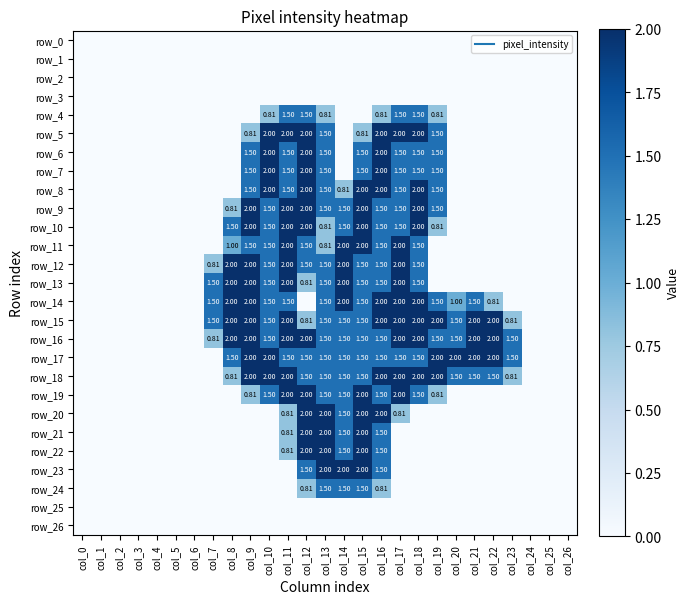

Reading left to right, list all the values displayed in this chart.

row_0: 0.0	0.0	0.0	0.0	0.0	0.0	0.0	0.0	0.0	0.0	0.0	0.0	0.0	0.0	0.0	0.0	0.0	0.0	0.0	0.0	0.0	0.0	0.0	0.0	0.0	0.0	0.0
row_1: 0.0	0.0	0.0	0.0	0.0	0.0	0.0	0.0	0.0	0.0	0.0	0.0	0.0	0.0	0.0	0.0	0.0	0.0	0.0	0.0	0.0	0.0	0.0	0.0	0.0	0.0	0.0
row_2: 0.0	0.0	0.0	0.0	0.0	0.0	0.0	0.0	0.0	0.0	0.0	0.0	0.0	0.0	0.0	0.0	0.0	0.0	0.0	0.0	0.0	0.0	0.0	0.0	0.0	0.0	0.0
row_3: 0.0	0.0	0.0	0.0	0.0	0.0	0.0	0.0	0.0	0.0	0.0	0.0	0.0	0.0	0.0	0.0	0.0	0.0	0.0	0.0	0.0	0.0	0.0	0.0	0.0	0.0	0.0
row_4: 0.0	0.0	0.0	0.0	0.0	0.0	0.0	0.0	0.0	0.0	0.8	1.5	1.5	0.8	0.0	0.0	0.8	1.5	1.5	0.8	0.0	0.0	0.0	0.0	0.0	0.0	0.0
row_5: 0.0	0.0	0.0	0.0	0.0	0.0	0.0	0.0	0.0	0.8	2.0	2.0	2.0	1.5	0.0	0.8	2.0	2.0	2.0	1.5	0.0	0.0	0.0	0.0	0.0	0.0	0.0
row_6: 0.0	0.0	0.0	0.0	0.0	0.0	0.0	0.0	0.0	1.5	2.0	1.5	2.0	1.5	0.0	1.5	2.0	1.5	1.5	1.5	0.0	0.0	0.0	0.0	0.0	0.0	0.0
row_7: 0.0	0.0	0.0	0.0	0.0	0.0	0.0	0.0	0.0	1.5	2.0	1.5	2.0	1.5	0.0	1.5	2.0	1.5	1.5	1.5	0.0	0.0	0.0	0.0	0.0	0.0	0.0
row_8: 0.0	0.0	0.0	0.0	0.0	0.0	0.0	0.0	0.0	1.5	2.0	1.5	2.0	1.5	0.8	2.0	2.0	1.5	2.0	1.5	0.0	0.0	0.0	0.0	0.0	0.0	0.0
row_9: 0.0	0.0	0.0	0.0	0.0	0.0	0.0	0.0	0.8	2.0	1.5	2.0	2.0	1.5	1.5	2.0	1.5	1.5	2.0	1.5	0.0	0.0	0.0	0.0	0.0	0.0	0.0
row_10: 0.0	0.0	0.0	0.0	0.0	0.0	0.0	0.0	1.5	2.0	1.5	2.0	2.0	0.8	1.5	2.0	1.5	1.5	2.0	0.8	0.0	0.0	0.0	0.0	0.0	0.0	0.0
row_11: 0.0	0.0	0.0	0.0	0.0	0.0	0.0	0.0	1.0	1.5	1.5	2.0	1.5	0.8	2.0	2.0	1.5	2.0	1.5	0.0	0.0	0.0	0.0	0.0	0.0	0.0	0.0
row_12: 0.0	0.0	0.0	0.0	0.0	0.0	0.0	0.8	2.0	2.0	1.5	2.0	1.5	1.5	2.0	1.5	1.5	2.0	1.5	0.0	0.0	0.0	0.0	0.0	0.0	0.0	0.0
row_13: 0.0	0.0	0.0	0.0	0.0	0.0	0.0	1.5	2.0	2.0	1.5	2.0	0.8	1.5	2.0	1.5	1.5	2.0	1.5	0.0	0.0	0.0	0.0	0.0	0.0	0.0	0.0
row_14: 0.0	0.0	0.0	0.0	0.0	0.0	0.0	1.5	2.0	2.0	1.5	1.5	0.0	1.5	2.0	1.5	2.0	2.0	2.0	1.5	1.0	1.5	0.8	0.0	0.0	0.0	0.0
row_15: 0.0	0.0	0.0	0.0	0.0	0.0	0.0	1.5	2.0	2.0	1.5	2.0	0.8	1.5	1.5	1.5	2.0	2.0	2.0	2.0	1.5	2.0	2.0	0.8	0.0	0.0	0.0
row_16: 0.0	0.0	0.0	0.0	0.0	0.0	0.0	0.8	2.0	2.0	1.5	2.0	2.0	1.5	1.5	1.5	1.5	2.0	2.0	1.5	1.5	2.0	2.0	1.5	0.0	0.0	0.0
row_17: 0.0	0.0	0.0	0.0	0.0	0.0	0.0	0.0	1.5	2.0	2.0	1.5	1.5	1.5	1.5	1.5	1.5	1.5	1.5	2.0	2.0	2.0	2.0	1.5	0.0	0.0	0.0
row_18: 0.0	0.0	0.0	0.0	0.0	0.0	0.0	0.0	0.8	2.0	2.0	2.0	1.5	1.5	1.5	1.5	2.0	2.0	2.0	2.0	1.5	1.5	1.5	0.8	0.0	0.0	0.0
row_19: 0.0	0.0	0.0	0.0	0.0	0.0	0.0	0.0	0.0	0.8	1.5	2.0	2.0	1.5	1.5	2.0	1.5	2.0	1.5	0.8	0.0	0.0	0.0	0.0	0.0	0.0	0.0
row_20: 0.0	0.0	0.0	0.0	0.0	0.0	0.0	0.0	0.0	0.0	0.0	0.8	2.0	2.0	1.5	2.0	2.0	0.8	0.0	0.0	0.0	0.0	0.0	0.0	0.0	0.0	0.0
row_21: 0.0	0.0	0.0	0.0	0.0	0.0	0.0	0.0	0.0	0.0	0.0	0.8	2.0	2.0	1.5	2.0	1.5	0.0	0.0	0.0	0.0	0.0	0.0	0.0	0.0	0.0	0.0
row_22: 0.0	0.0	0.0	0.0	0.0	0.0	0.0	0.0	0.0	0.0	0.0	0.8	2.0	2.0	1.5	2.0	1.5	0.0	0.0	0.0	0.0	0.0	0.0	0.0	0.0	0.0	0.0
row_23: 0.0	0.0	0.0	0.0	0.0	0.0	0.0	0.0	0.0	0.0	0.0	0.0	1.5	2.0	2.0	2.0	1.5	0.0	0.0	0.0	0.0	0.0	0.0	0.0	0.0	0.0	0.0
row_24: 0.0	0.0	0.0	0.0	0.0	0.0	0.0	0.0	0.0	0.0	0.0	0.0	0.8	1.5	1.5	1.5	0.8	0.0	0.0	0.0	0.0	0.0	0.0	0.0	0.0	0.0	0.0
row_25: 0.0	0.0	0.0	0.0	0.0	0.0	0.0	0.0	0.0	0.0	0.0	0.0	0.0	0.0	0.0	0.0	0.0	0.0	0.0	0.0	0.0	0.0	0.0	0.0	0.0	0.0	0.0
row_26: 0.0	0.0	0.0	0.0	0.0	0.0	0.0	0.0	0.0	0.0	0.0	0.0	0.0	0.0	0.0	0.0	0.0	0.0	0.0	0.0	0.0	0.0	0.0	0.0	0.0	0.0	0.0